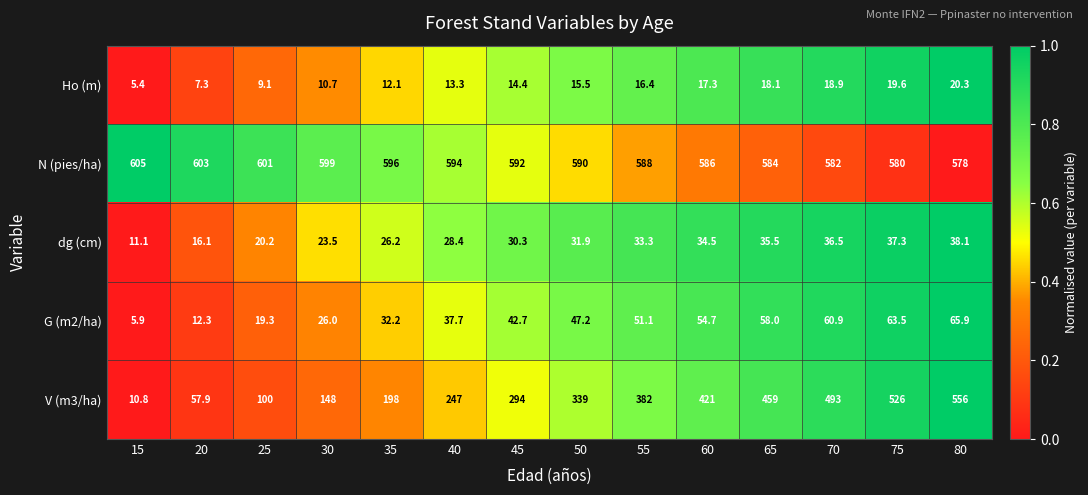

Rank the series by their maximum value, from highest to lowest.

N (pies/ha), V (m3/ha), G (m2/ha), dg (cm), Ho (m)